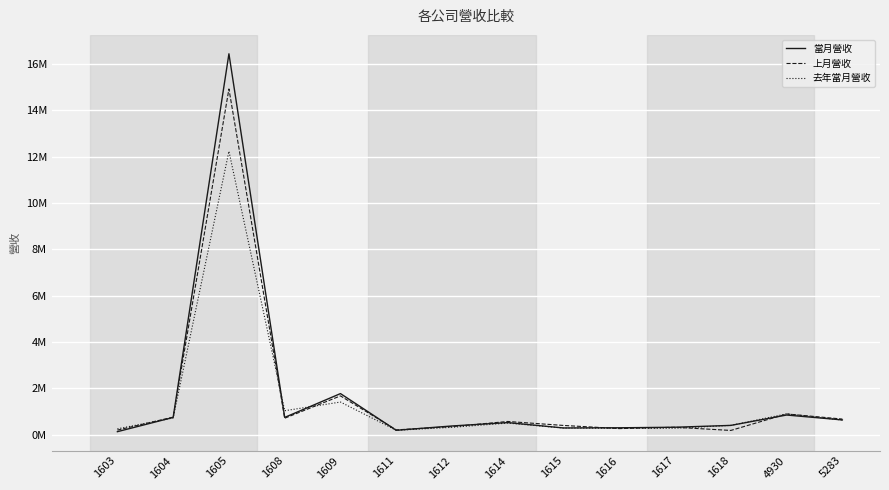

Does the chart display data point markers on the line(s)?

No